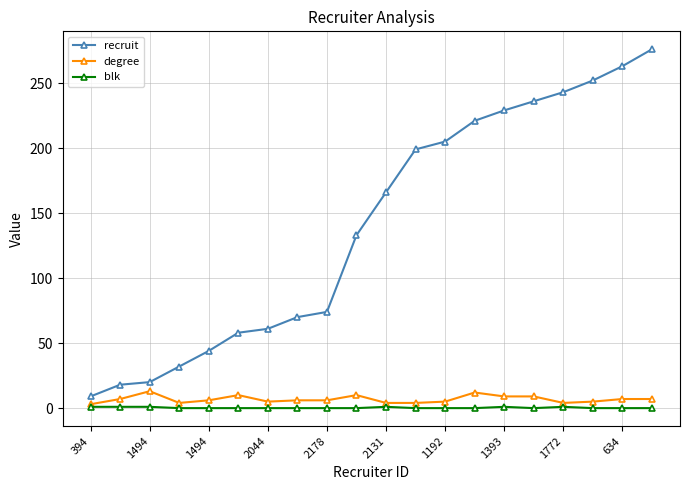

Which series has the widest spread of values?

recruit